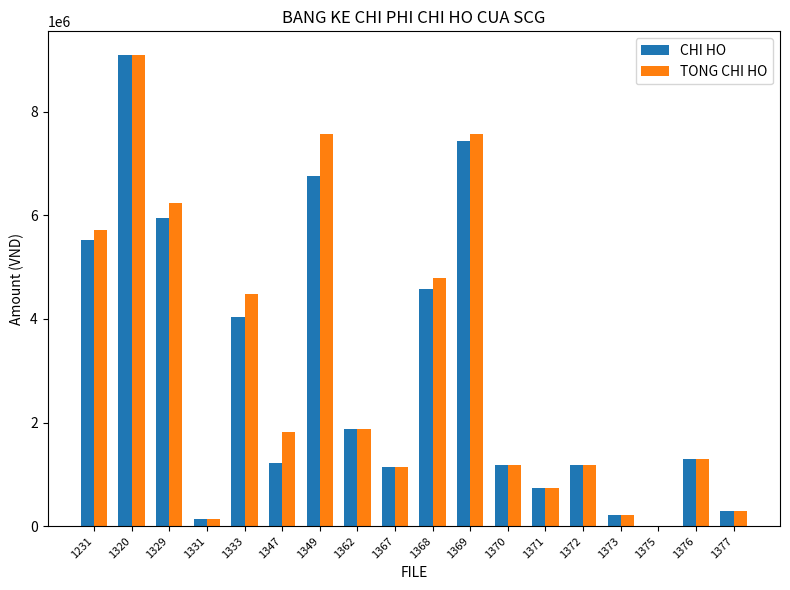

The value of TONG CHI HO at 1372 is 1190000. True or false?

True